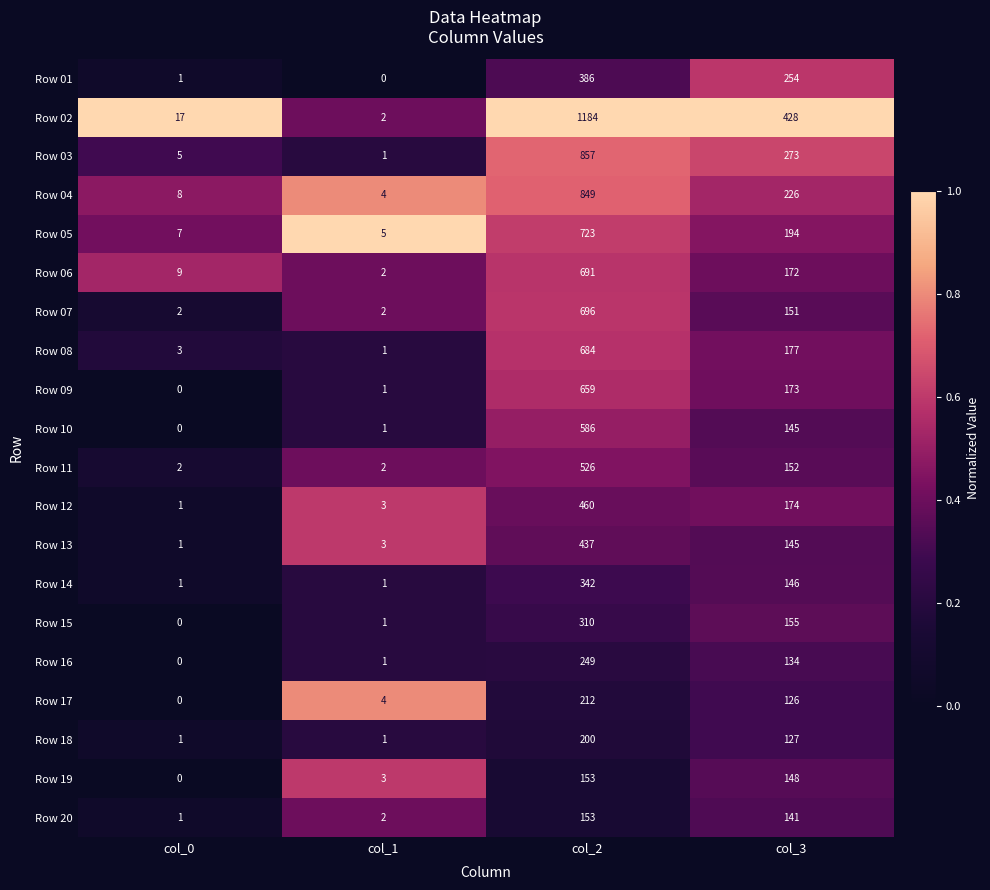

At which label does Row 04 reach its peak?

col_2